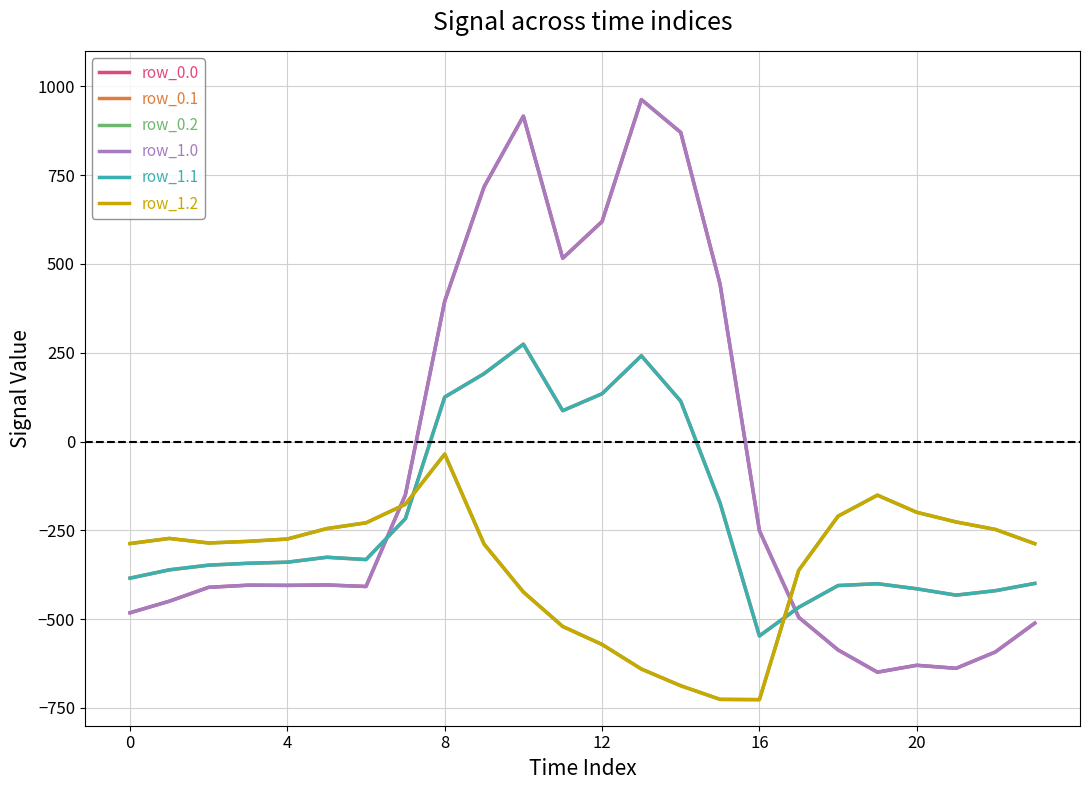

Where is row_0.0 nearest to the value 156?

8